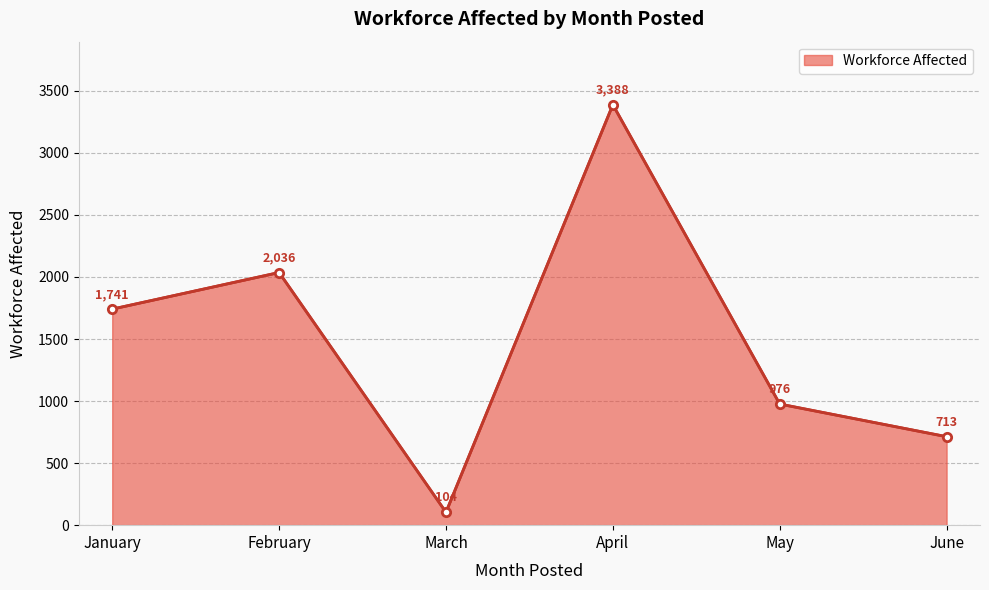

At which category does the data reach its first local peak?

February